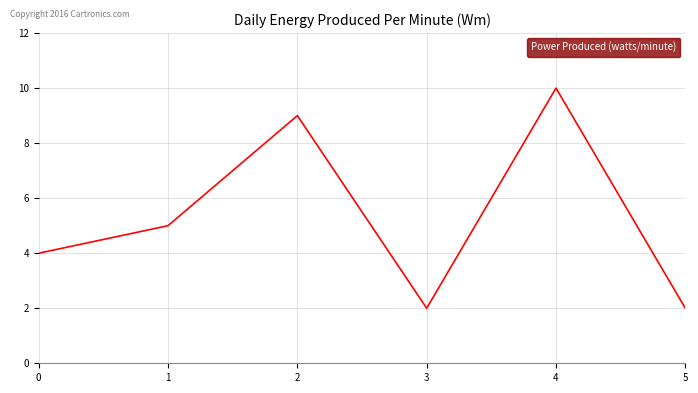

Is this an area chart (filled region under the line)?

No